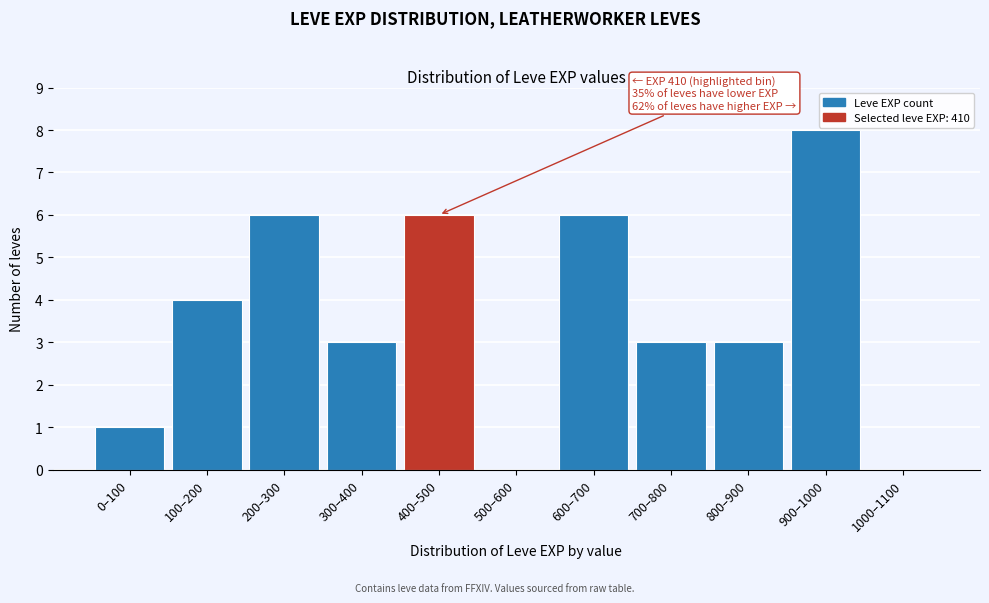

Reading left to right, extract all data points from this chart.

0–100=1	100–200=4	200–300=6	300–400=3	400–500=6	500–600=0	600–700=6	700–800=3	800–900=3	900–1000=8	1000–1100=0